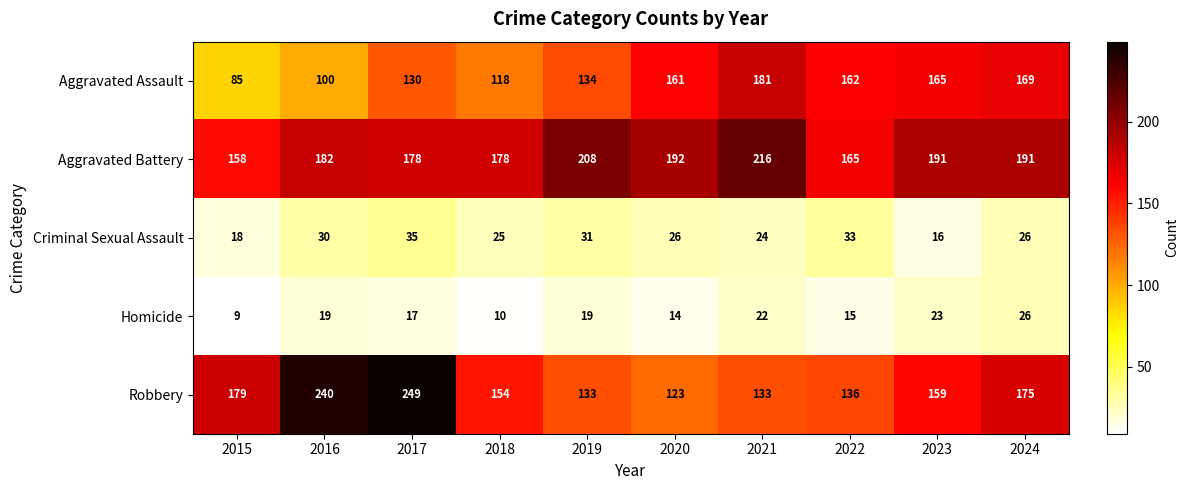

At which category is the sum across all series the highest?

2017